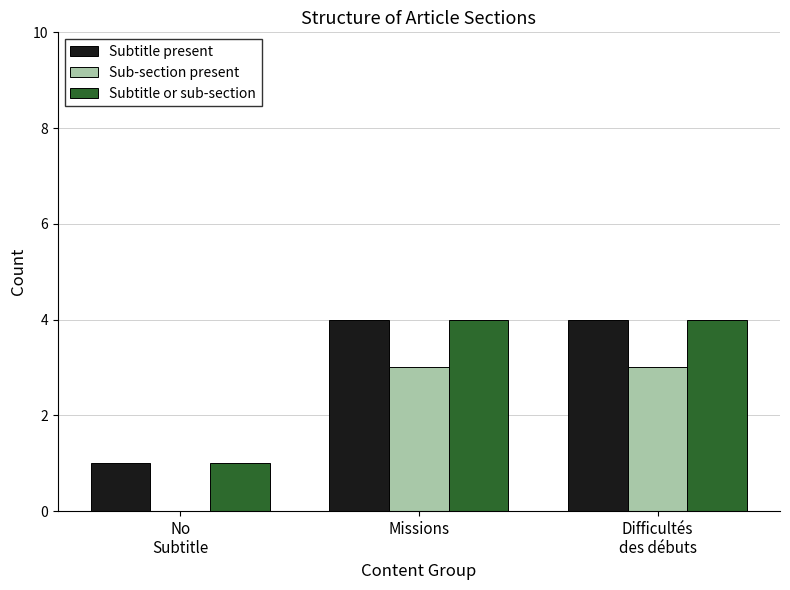

Is the value of Sub-section present at Missions greater than the value of Subtitle present at Missions?

No